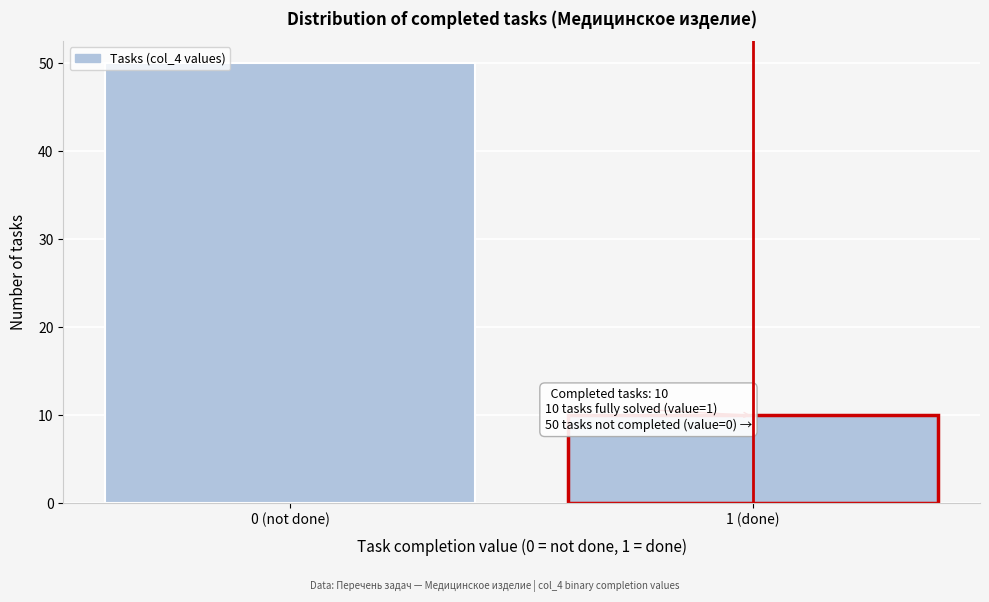

Reading left to right, transcribe all the data shown in this chart.

50	10